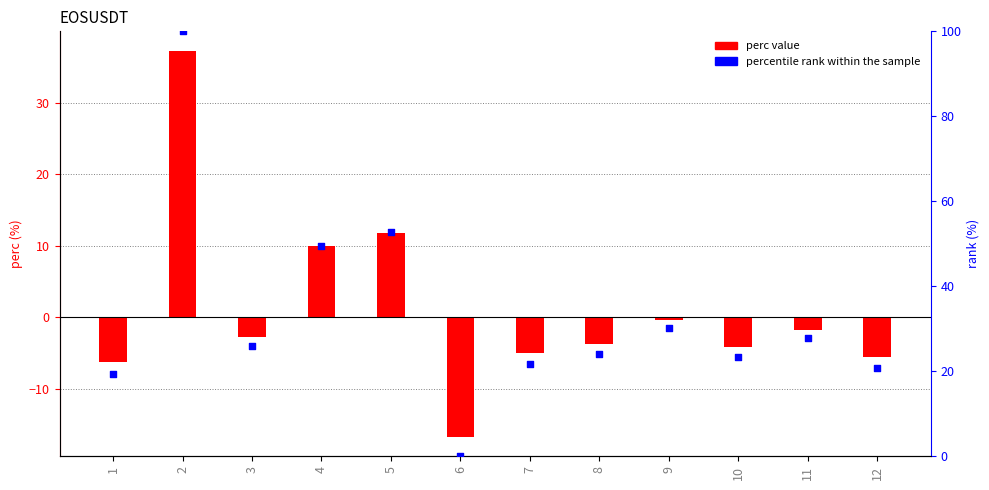

Which series has the largest total across all categories?

percentile rank within the sample